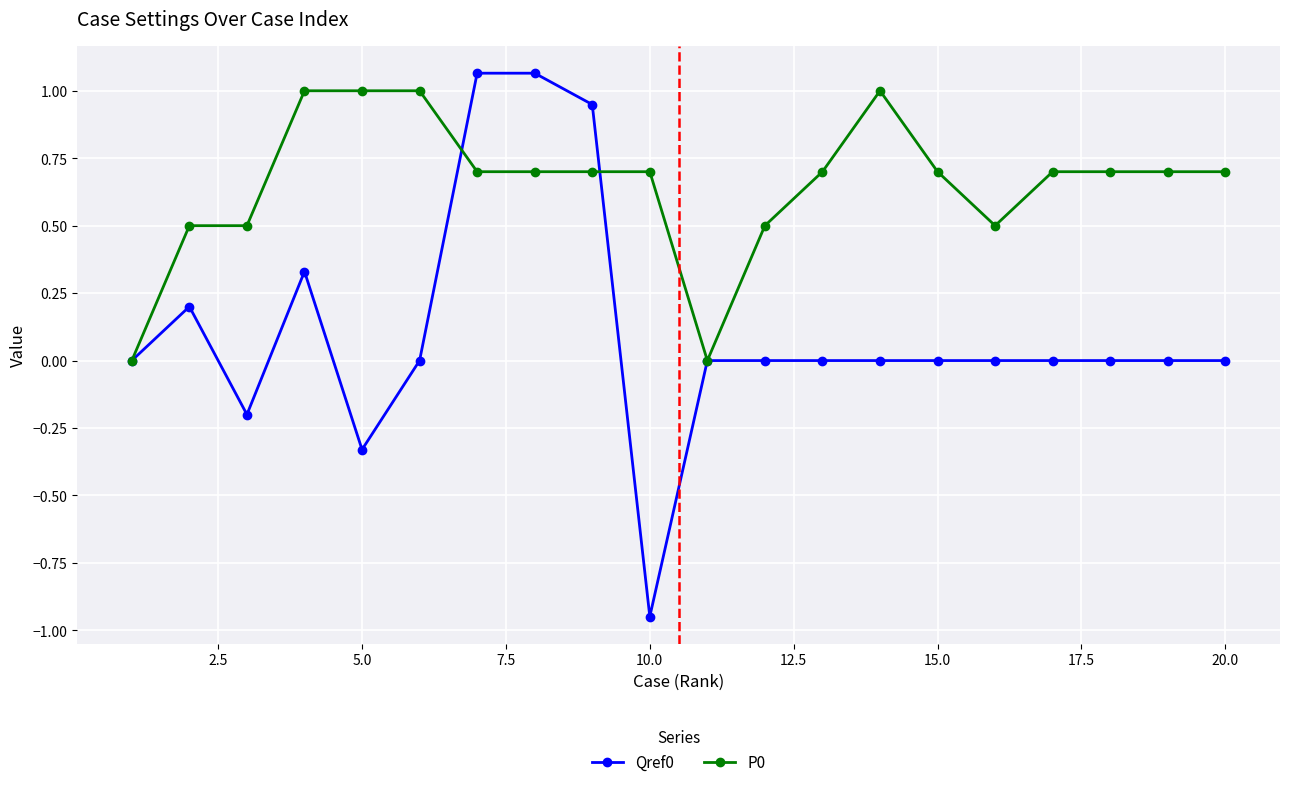

What are all the series names shown in the legend?

Qref0, P0